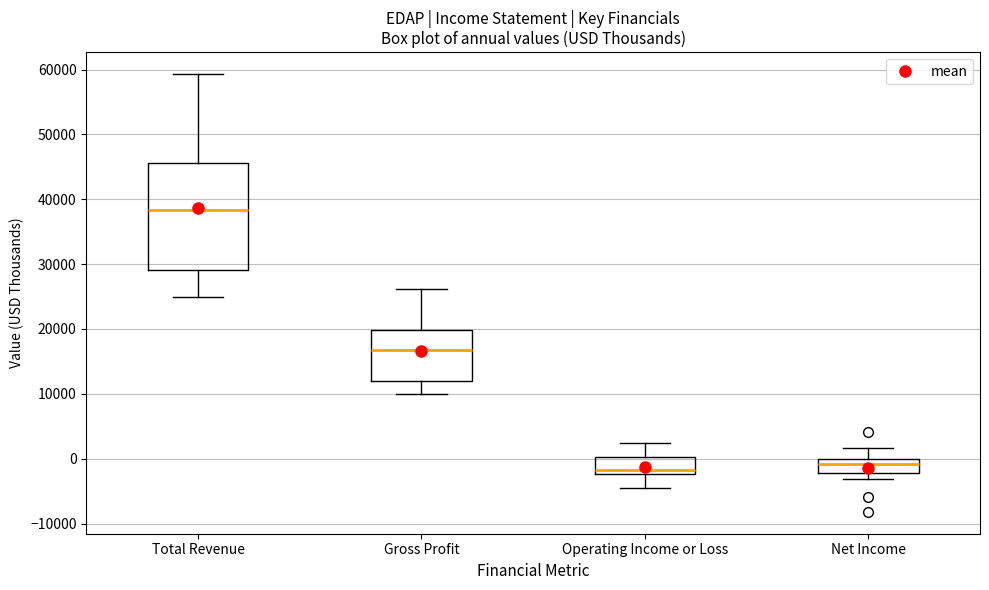

Where does the median line of the box for Total Revenue sit on the y-axis? The values are not printed on the chart, so give them approximately, as read against the axis.

38000